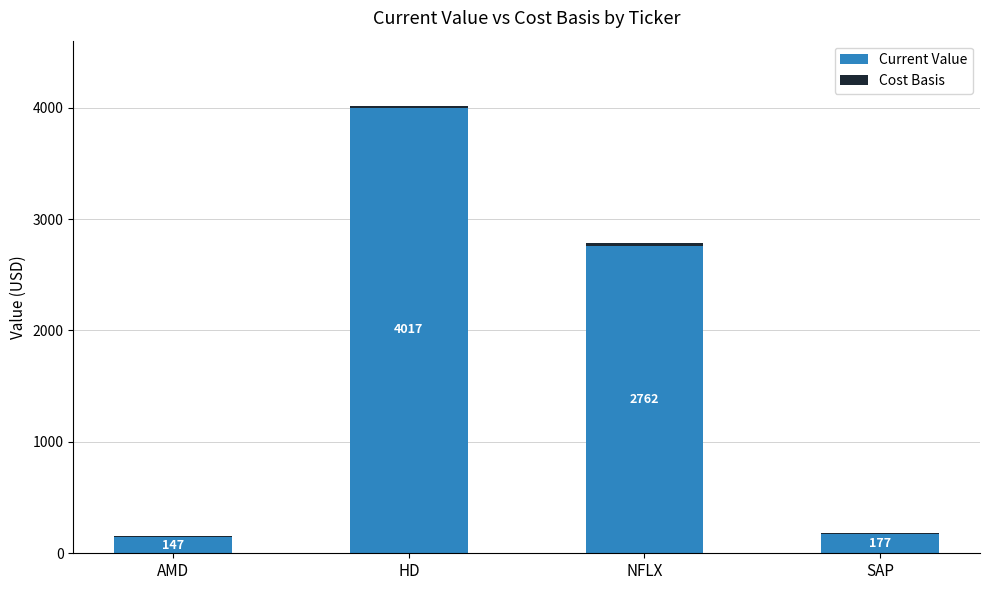

Is the value of Current Value at AMD greater than the value of Cost Basis at NFLX?

Yes